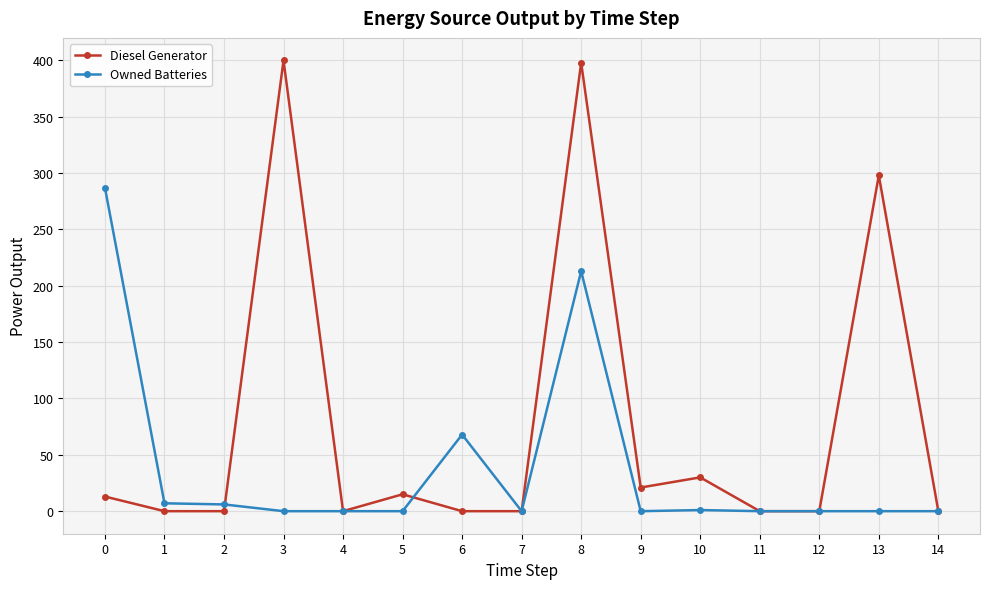

Rank the series by their average value, from highest to lowest.

Diesel Generator, Owned Batteries